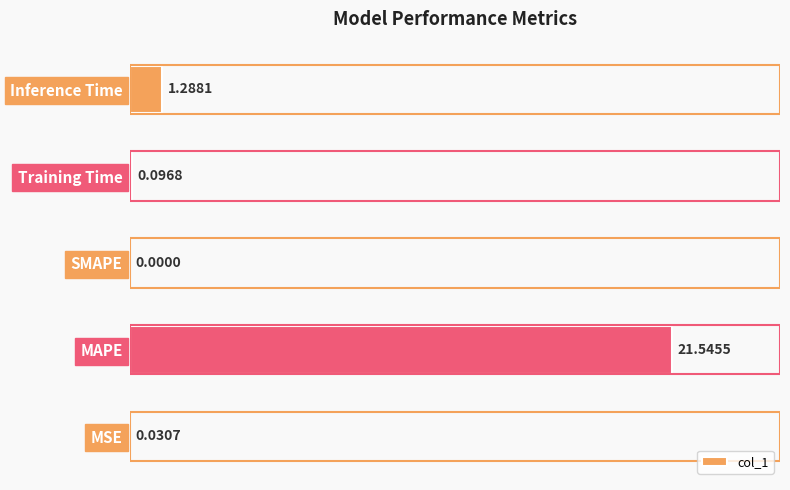

What is the sum of the values at Inference Time and Training Time?

6.4